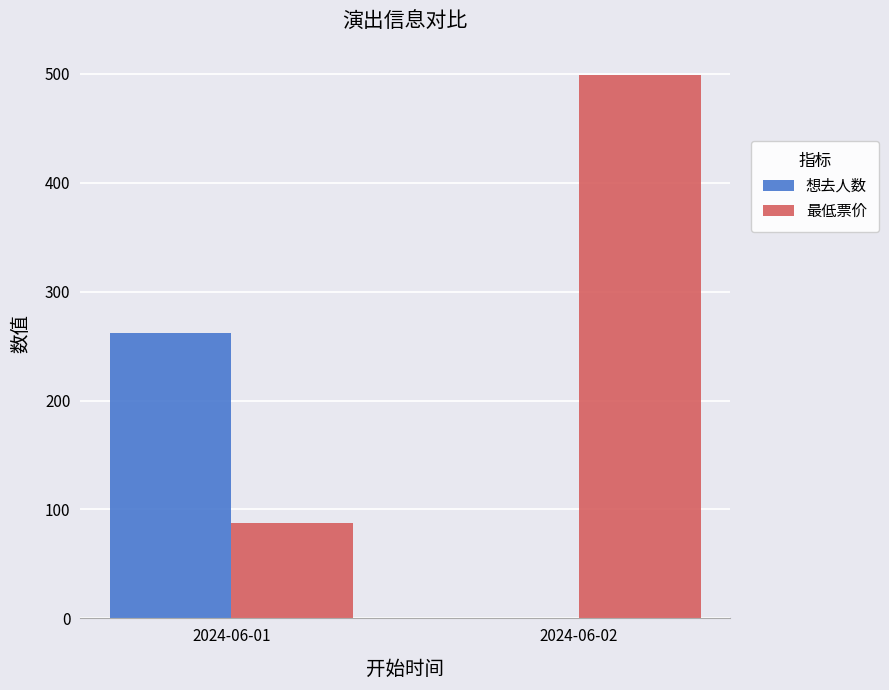

Which category has the highest value across all series?

2024-06-02